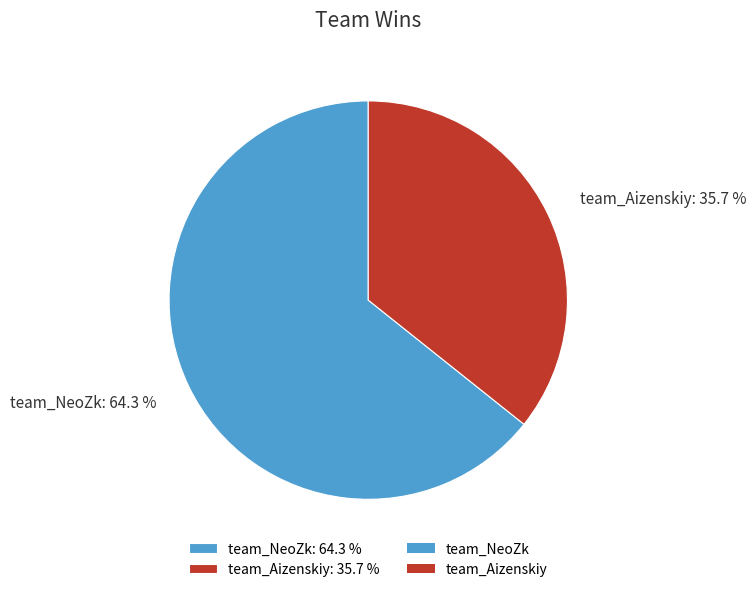

Is there any slice that represents more than half of the pie?

Yes